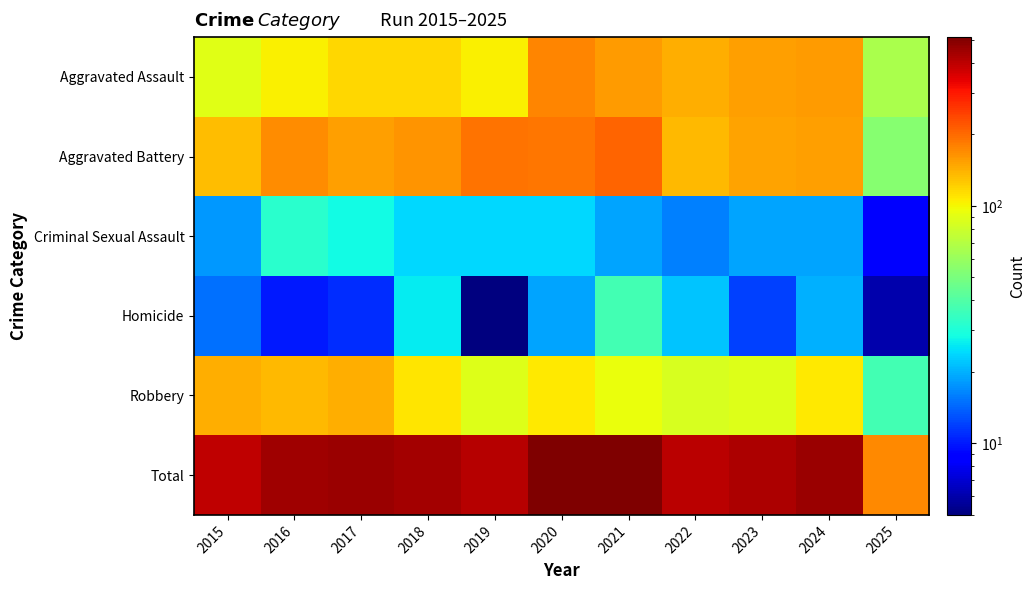

At how many categories does at least one series exceed 107?

11